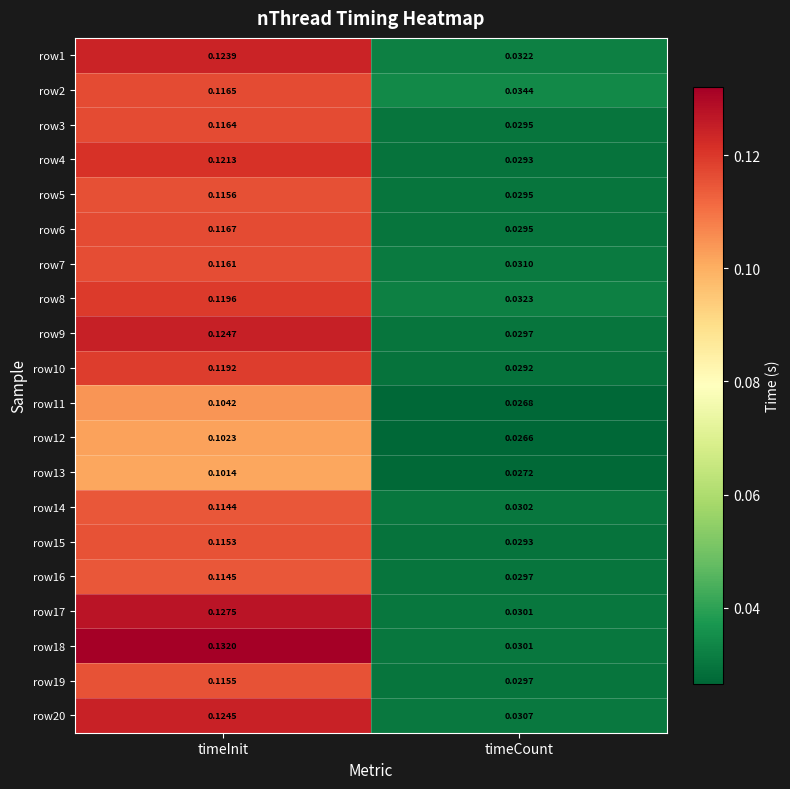

Is the value of row6 at timeInit greater than the value of row10 at timeInit?

No